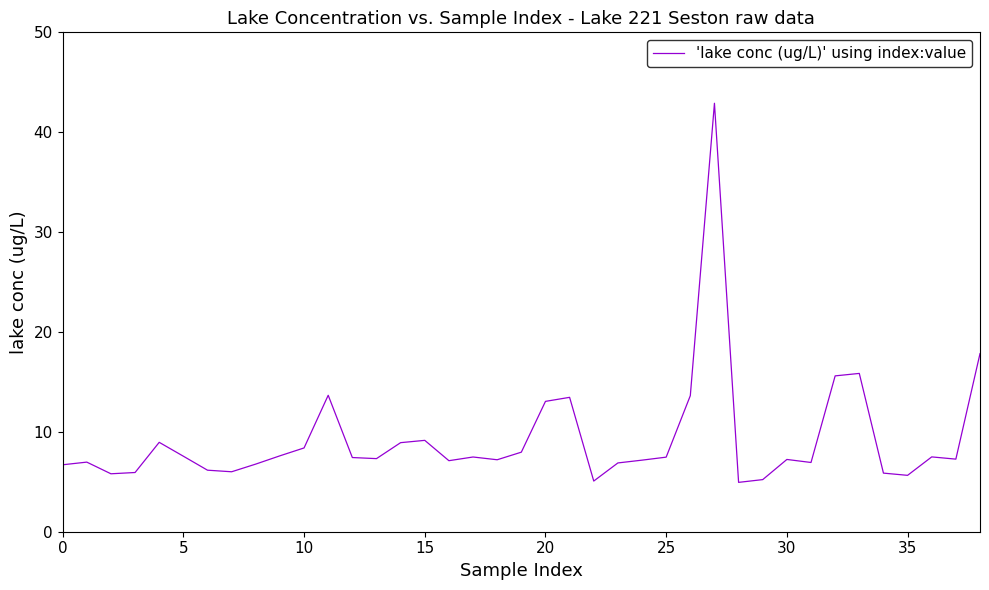

What is the maximum value shown in the chart?

42.9